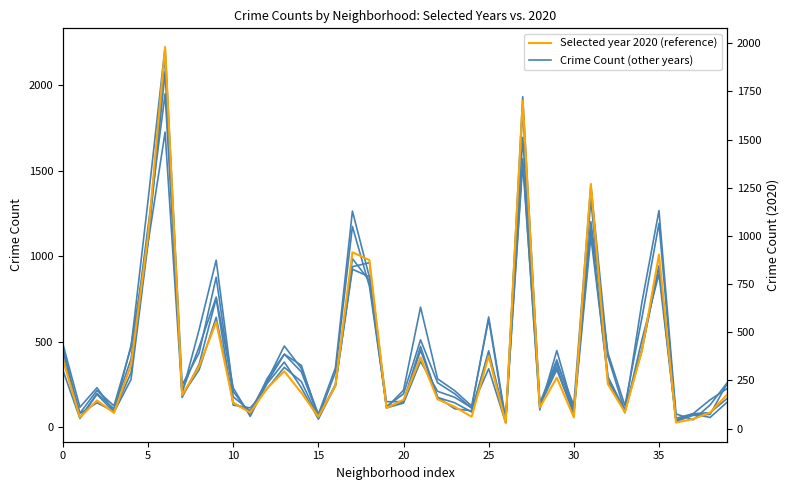

How many times do Crime Count 2019 and Selected year (2020) cross each other?

15